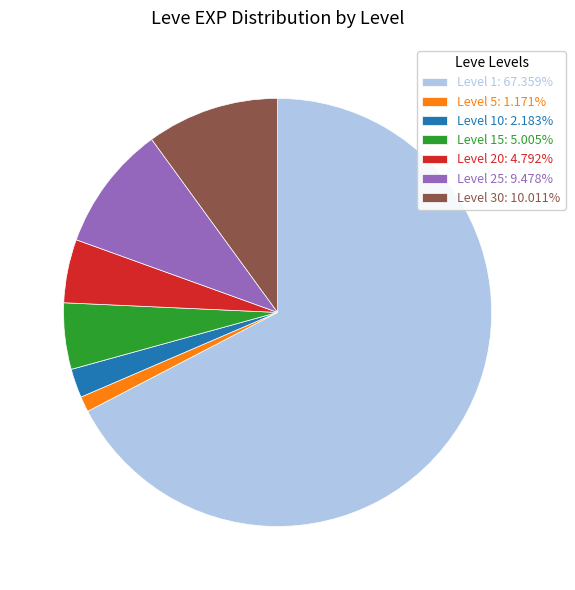

Does any single category account for the majority?

Yes